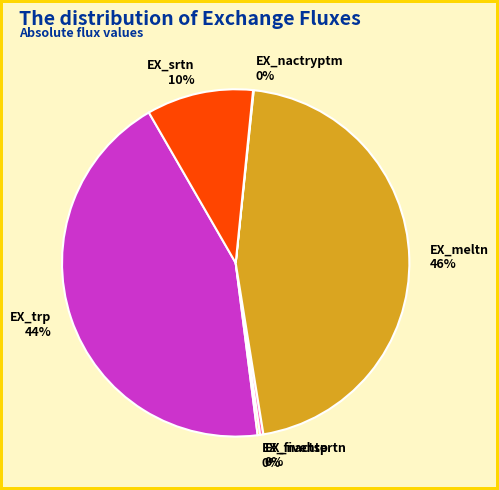

True or false: EX_meltn accounts for 46% of the total.

True